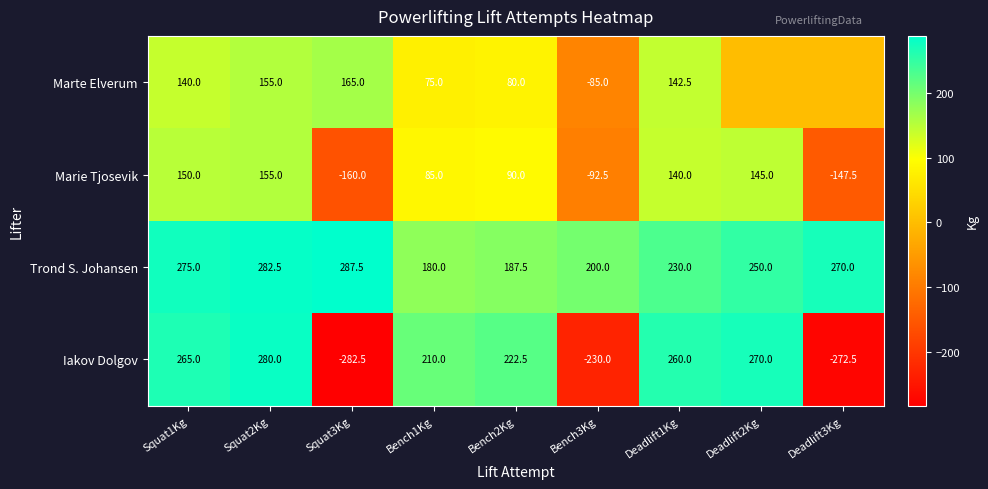

What is the sum of all Trond S. Johansen values?

2162.5